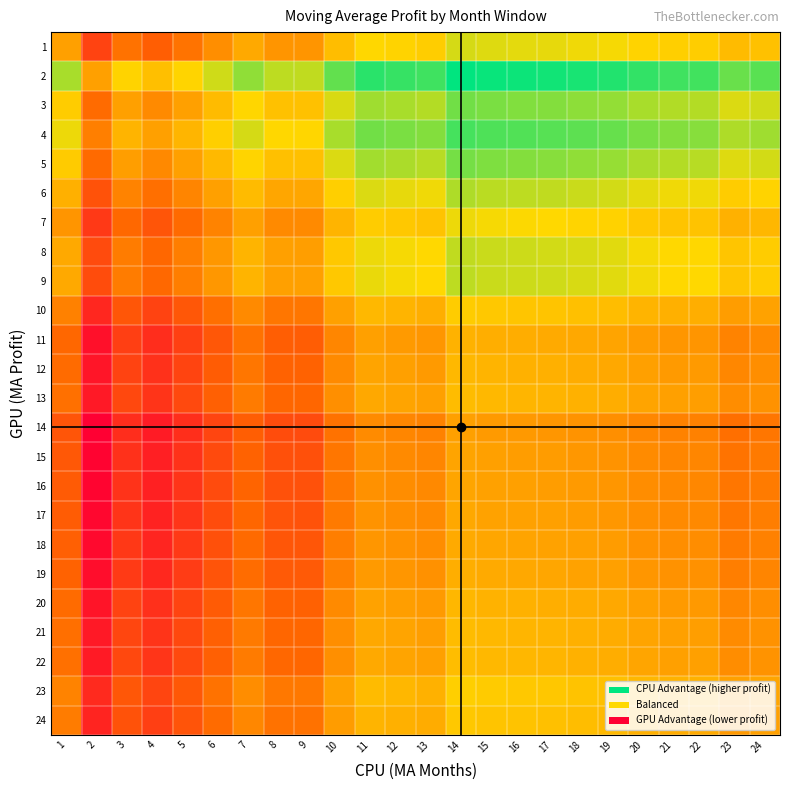

What is the total value across all series at 1?

-3.0